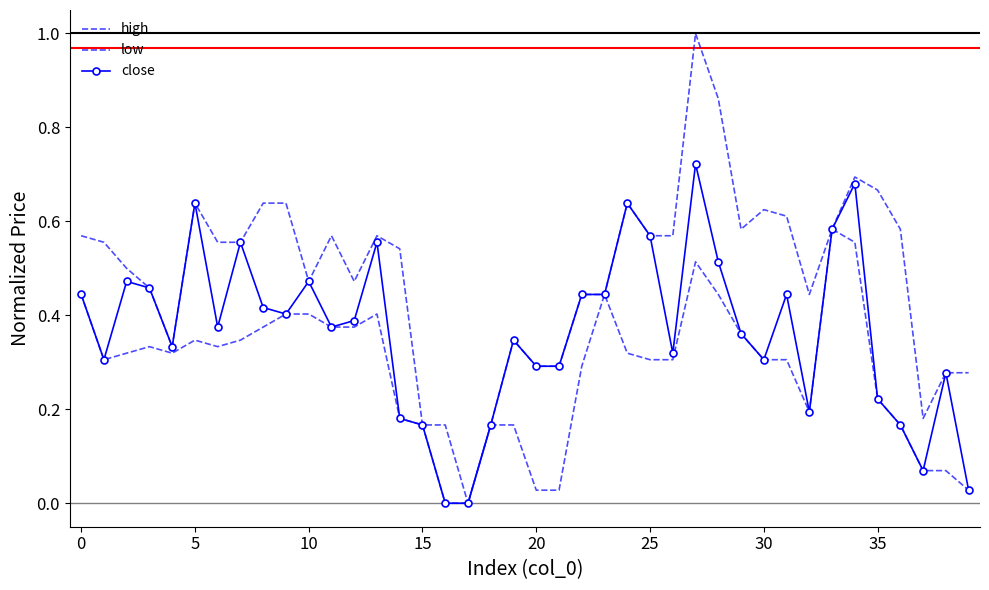

Count the number of categories in the chart.

40